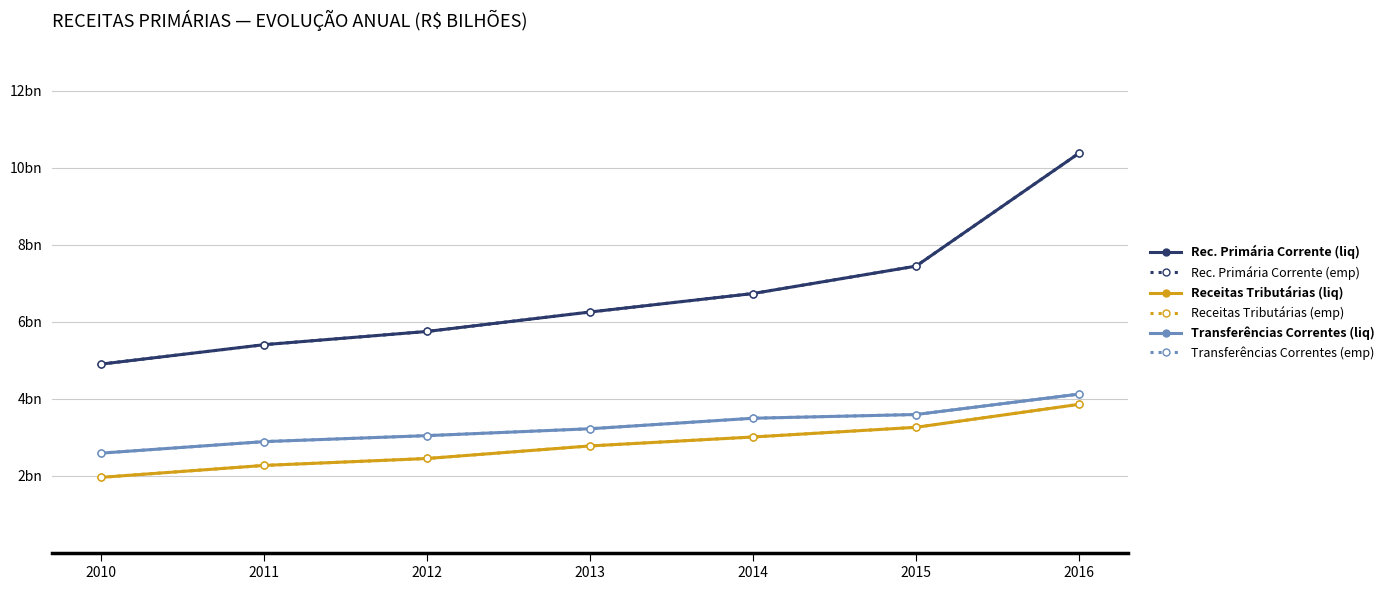

Rank the series at 2010 from highest to lowest value.

Rec. Primária Corrente (liq), Rec. Primária Corrente (emp), Transferências Correntes (liq), Transferências Correntes (emp), Receitas Tributárias (liq), Receitas Tributárias (emp)